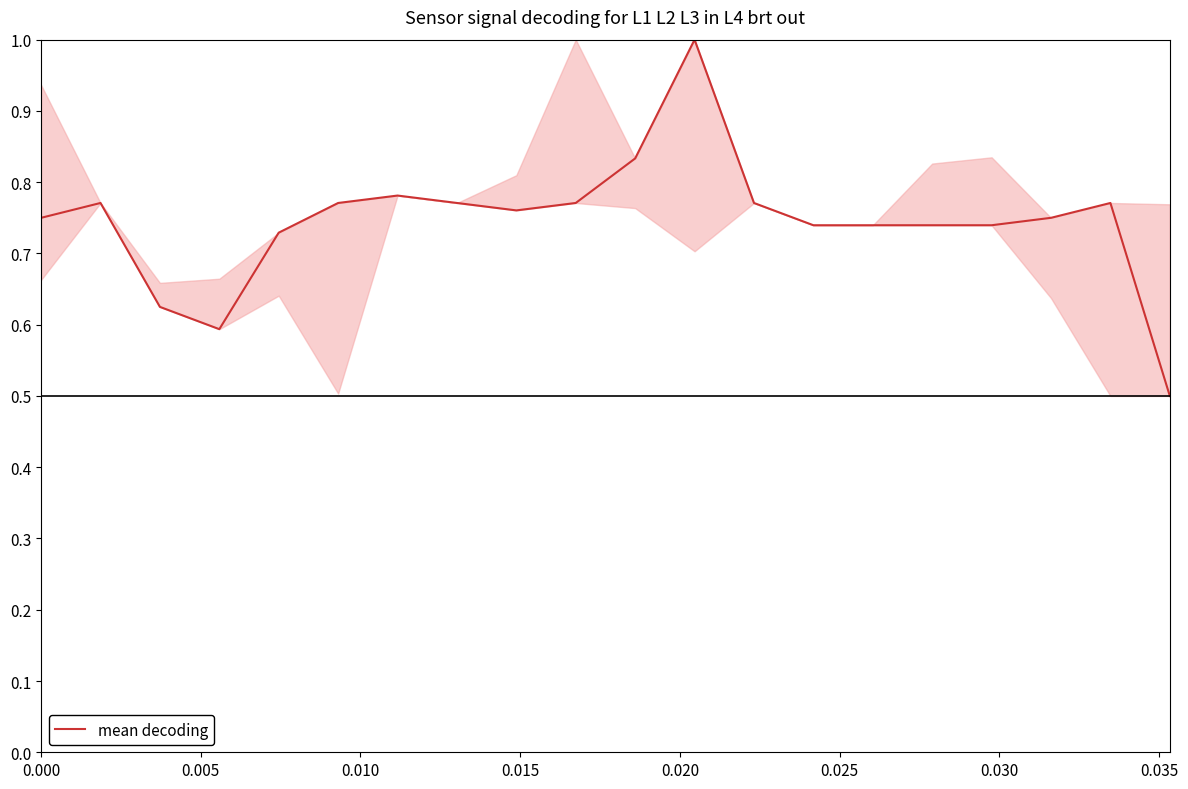

What is the difference between the maximum and minimum values?

0.5